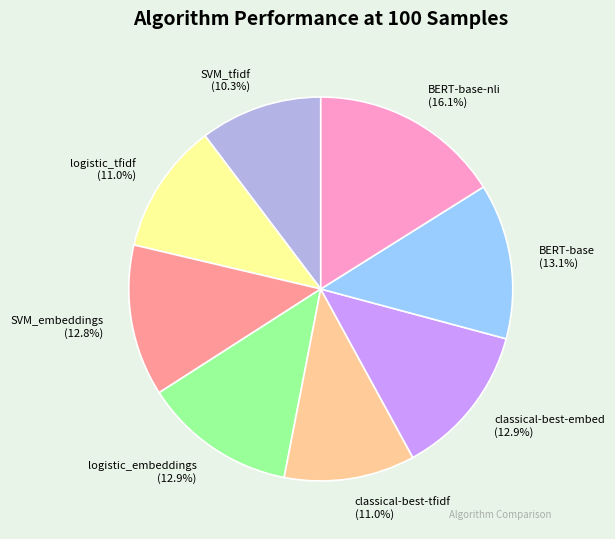

What percentage is the BERT-base-nli slice, to the nearest percent?

16%